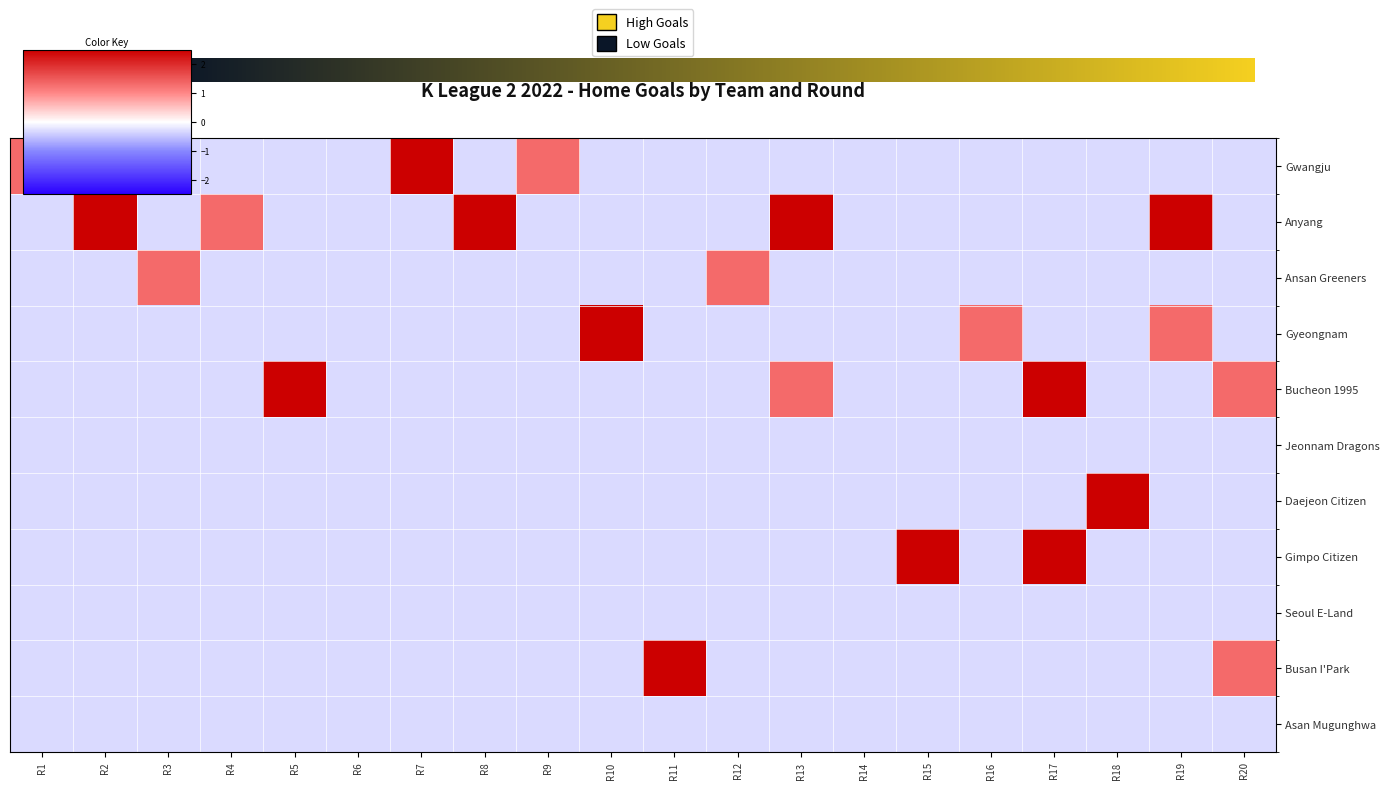

At which category is the sum across all series the highest?

R17